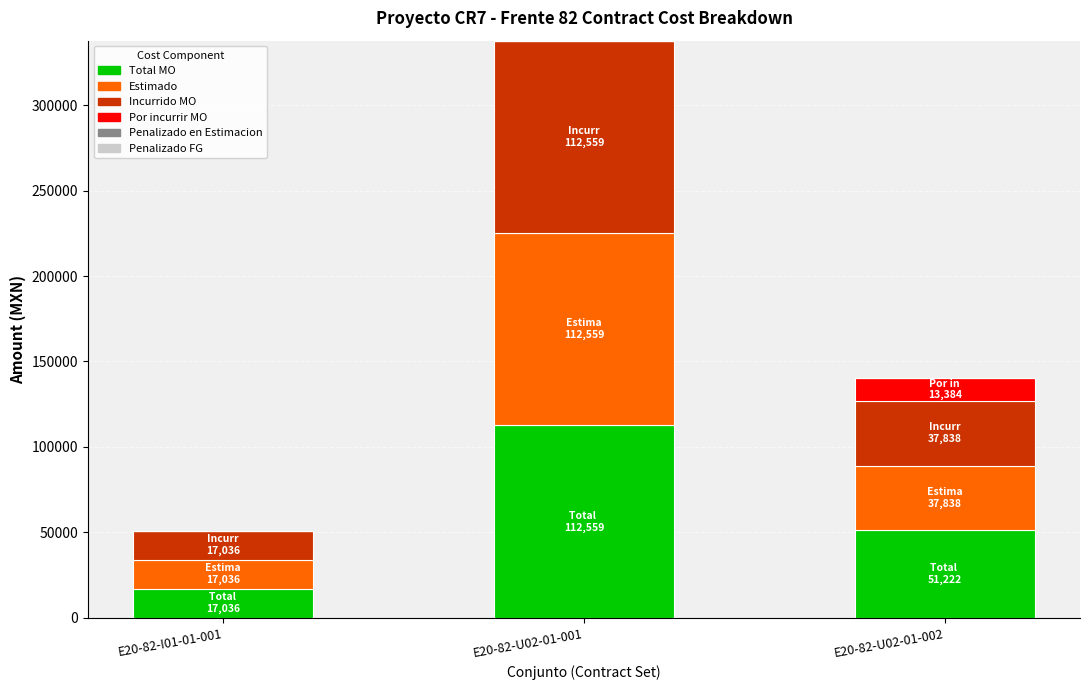

At which label is Total MO closest to 64797?

E20-82-U02-01-002